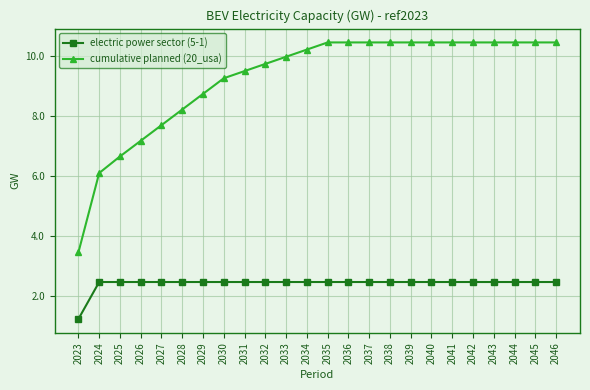

What is the total value across all series at 2035?

12.9